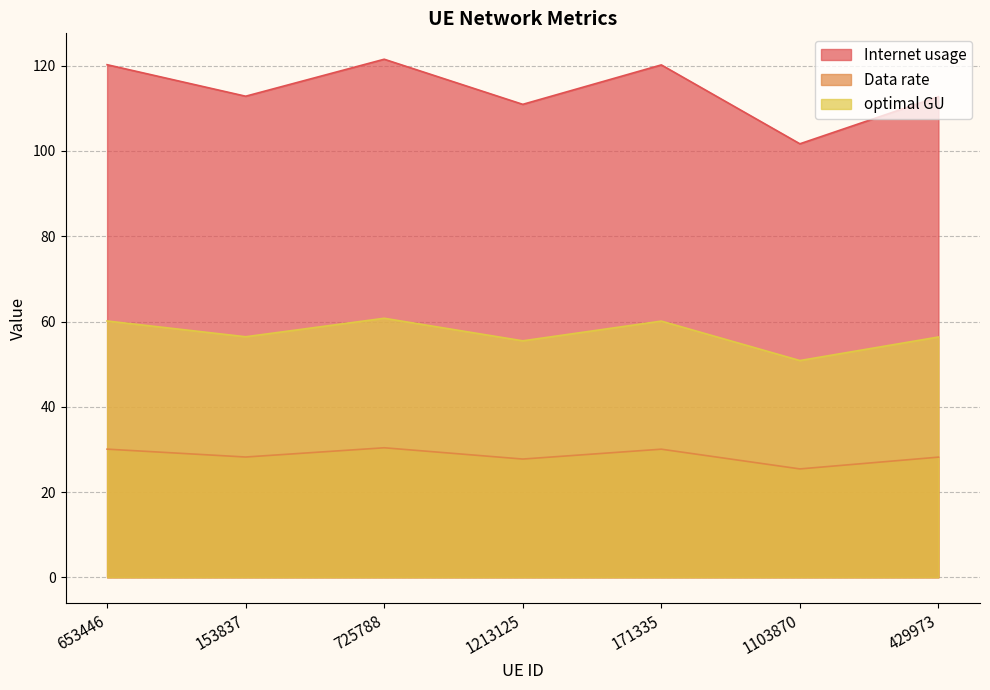

Which series has the largest range (max minus min)?

Internet usage